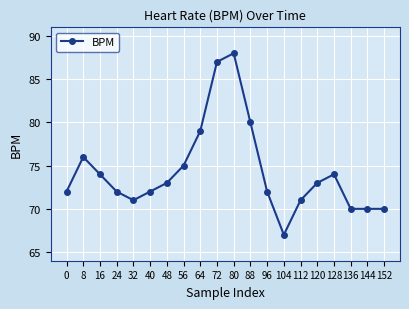

Read the value at 56, to the nearest 5.

75